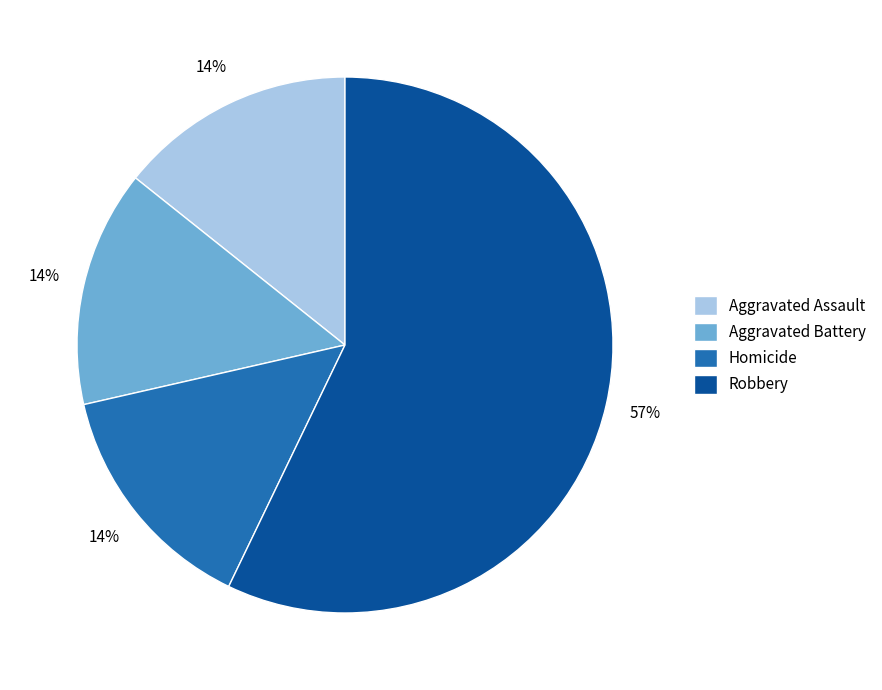

What percentage is the Aggravated Assault slice, to the nearest percent?

14%